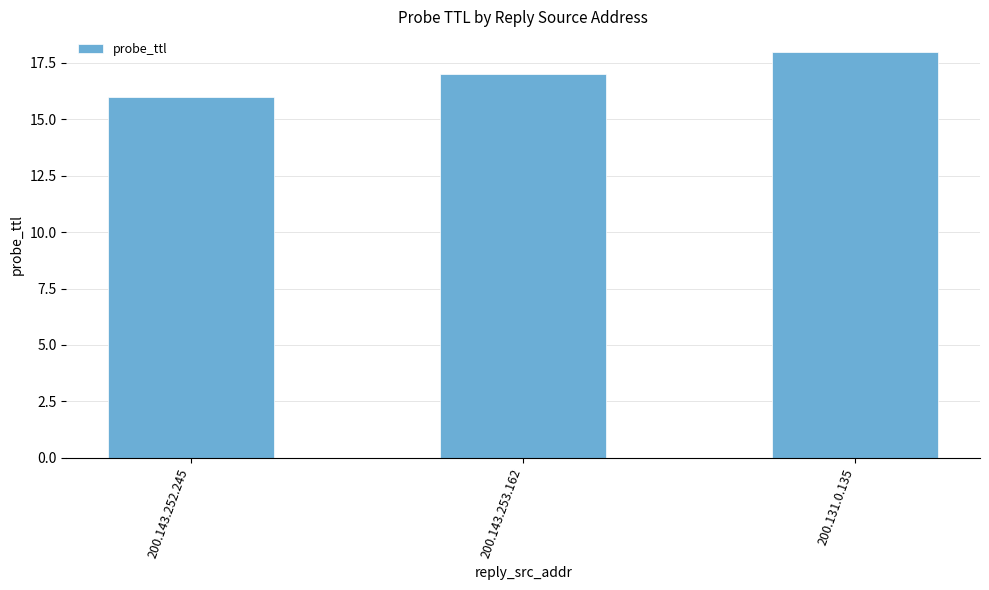

What is the difference between the values at 200.143.253.162 and 200.131.0.135?

1